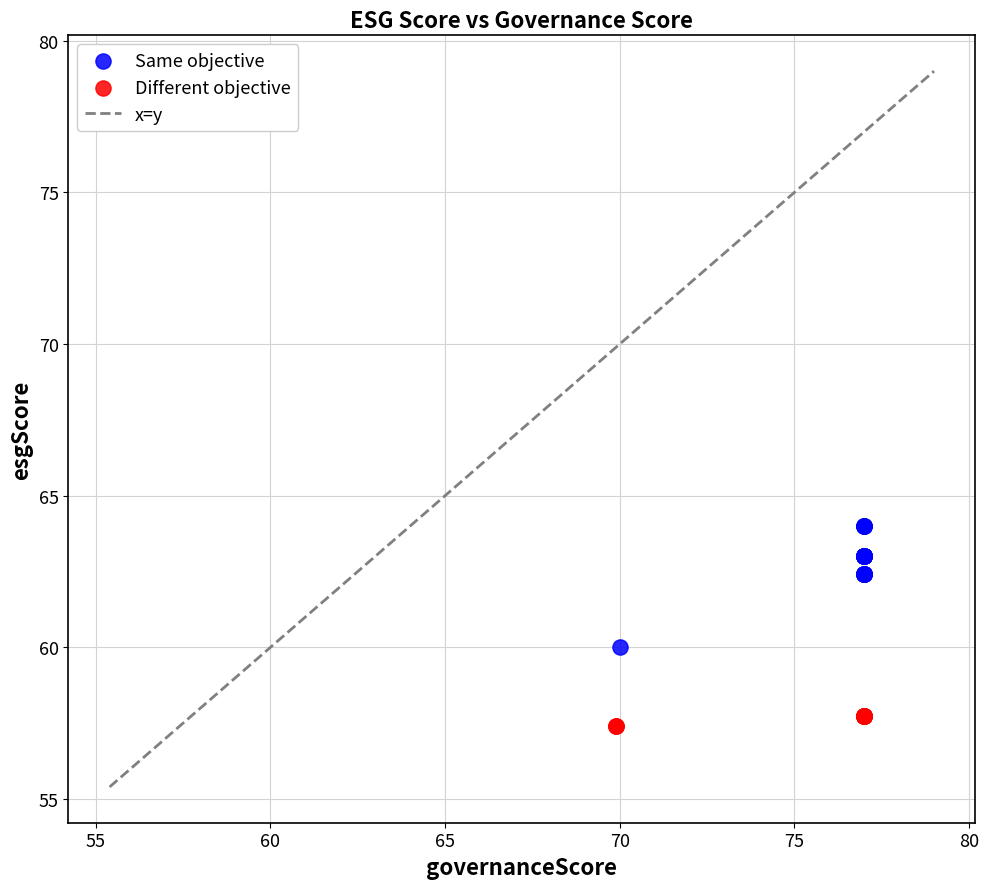

Which series has the widest spread of Y values?

Same objective